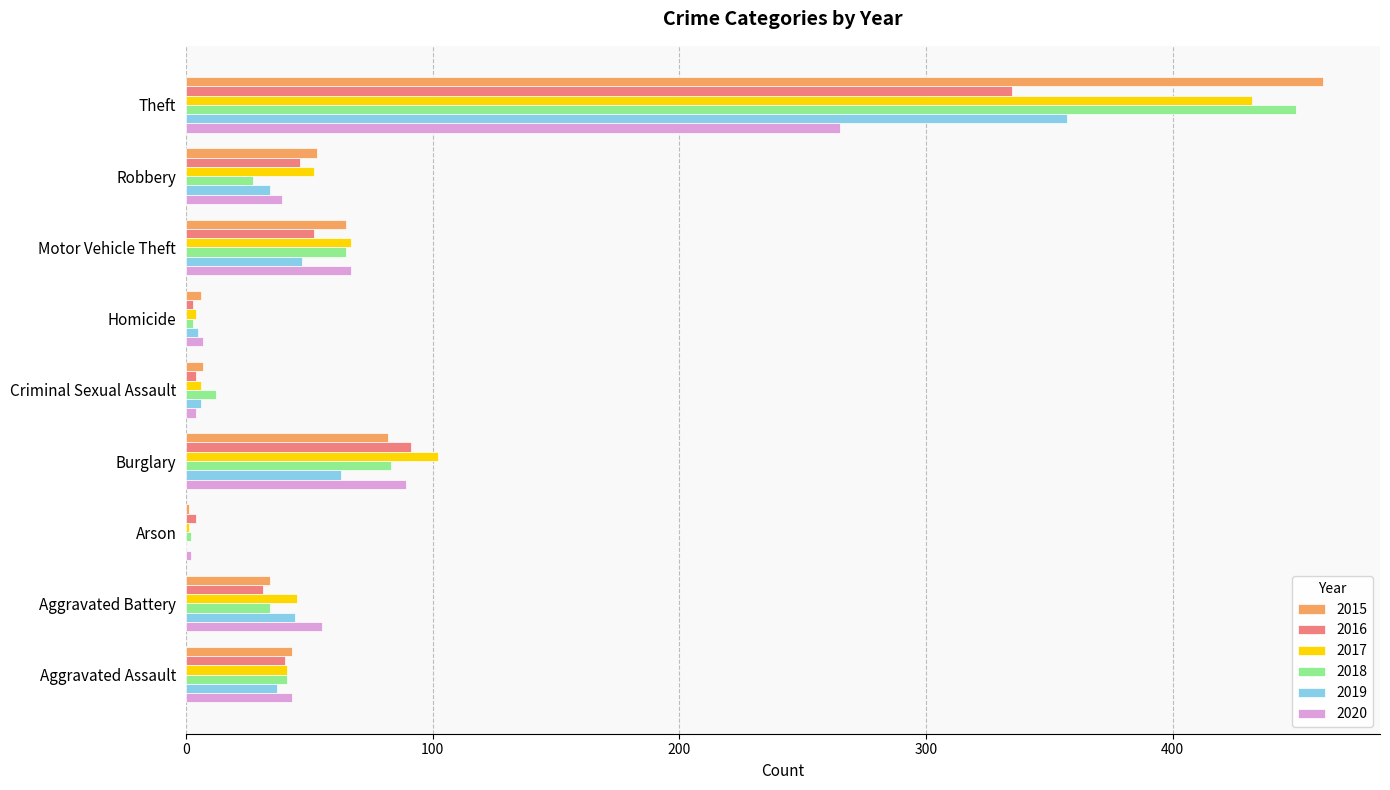

What are all the series names shown in the legend?

2015, 2016, 2017, 2018, 2019, 2020